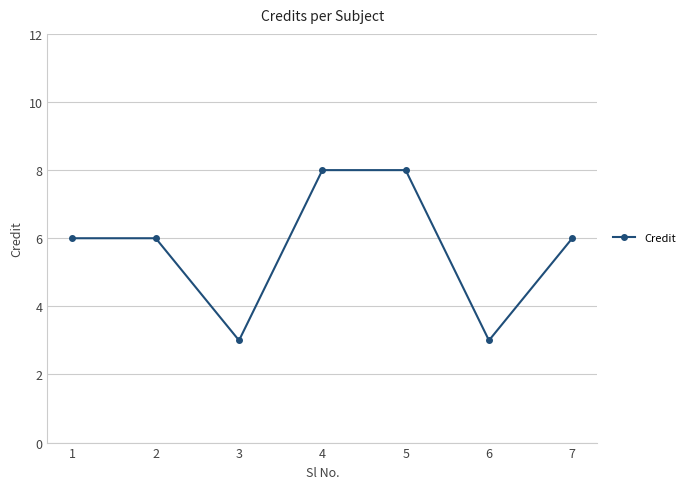

What is the greatest value displayed?

8